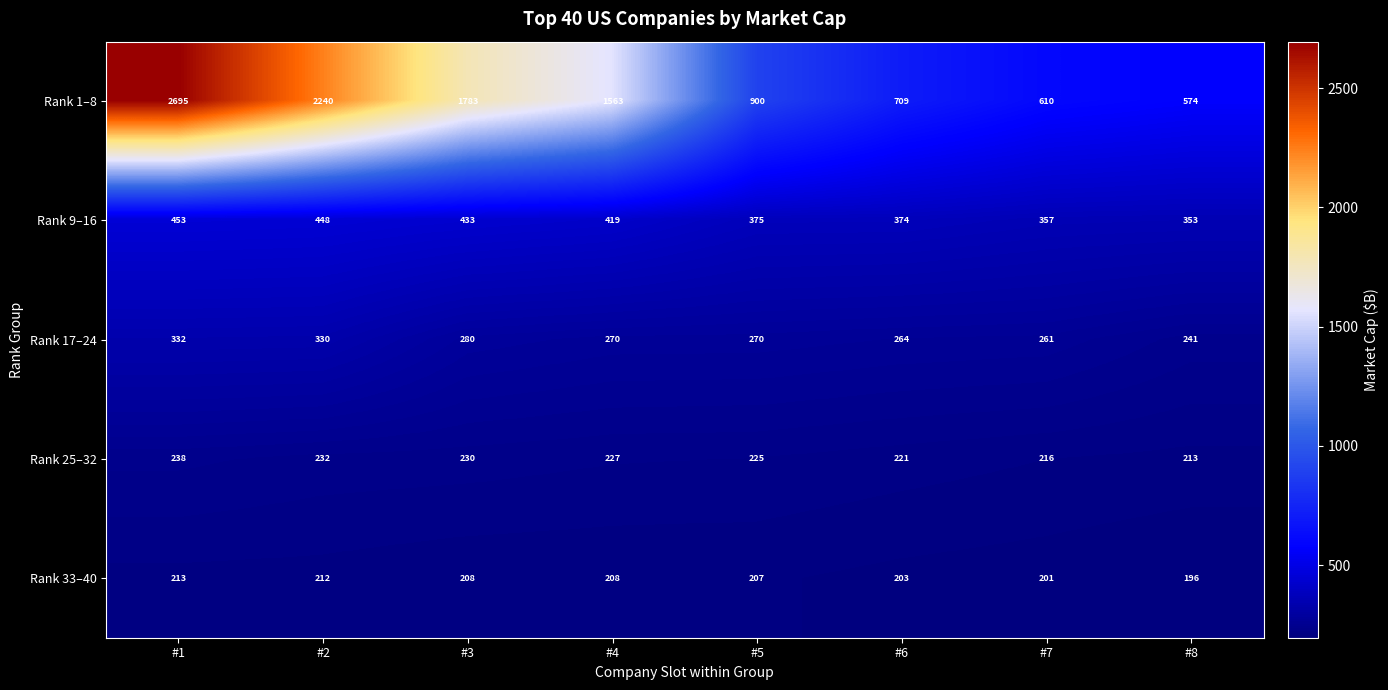

Where is Rank 9–16 nearest to the value 403?

#4